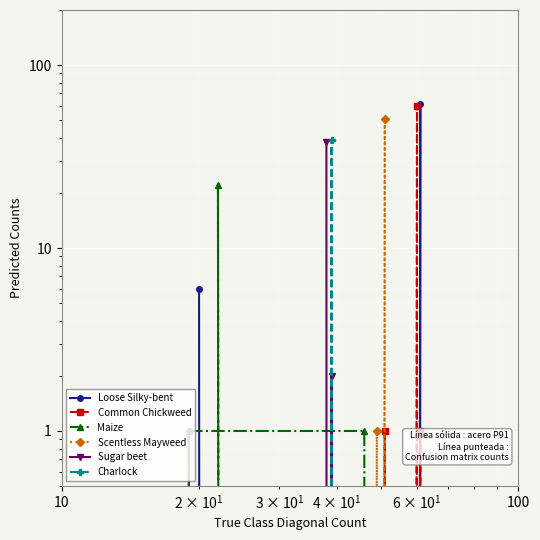

Is this an area chart (filled region under the line)?

No